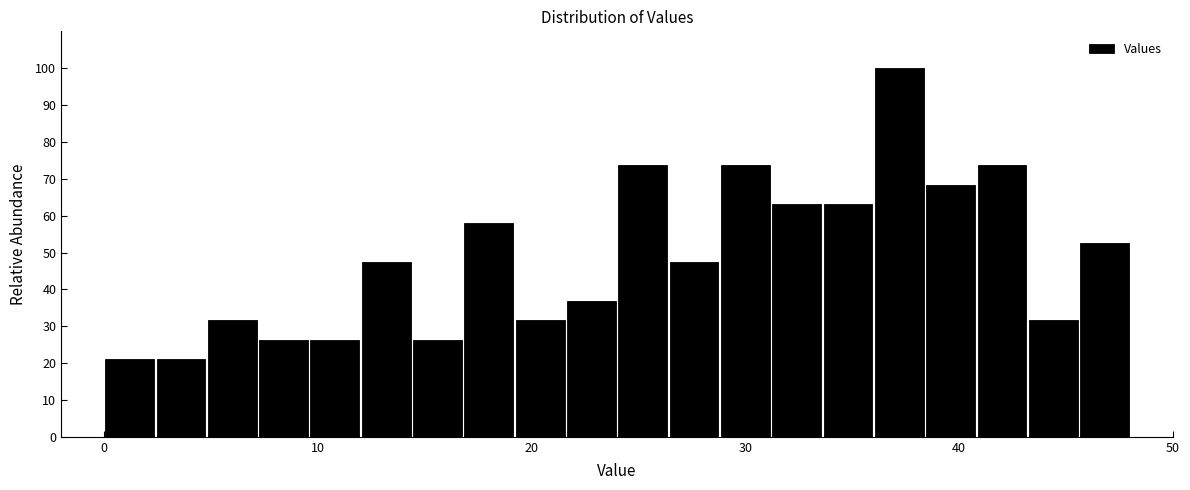

Read against the x-axis, roughly where is the centre of the tallest bar?

37